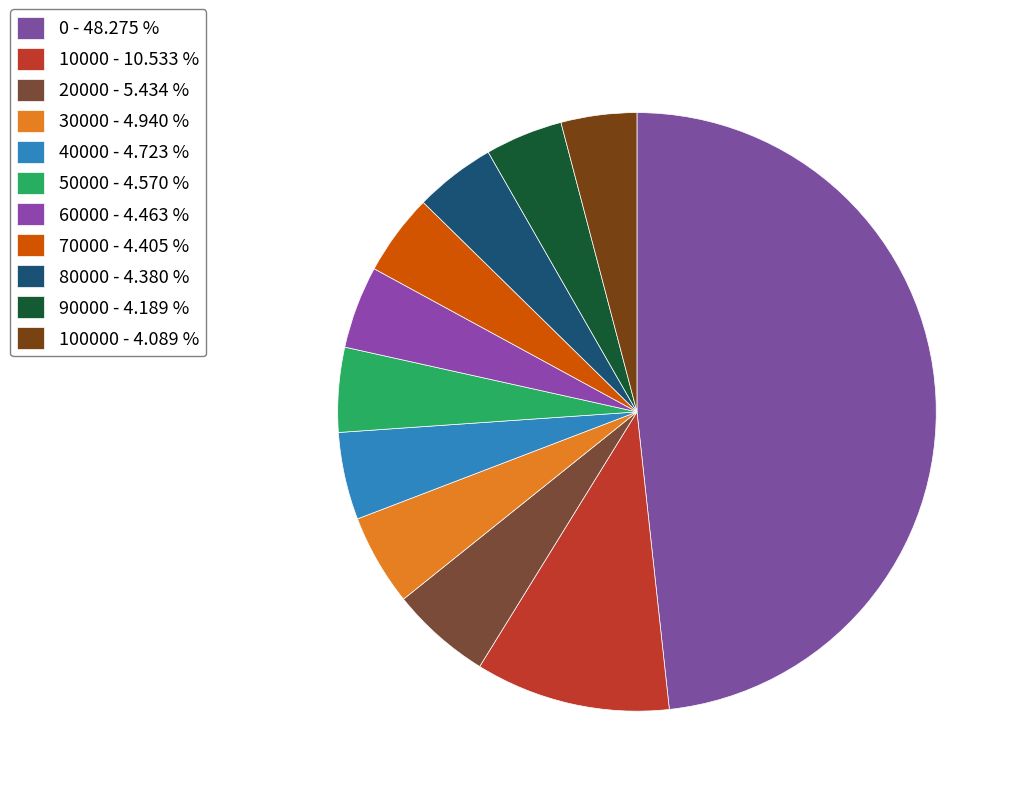

Is there any slice that represents more than half of the pie?

No